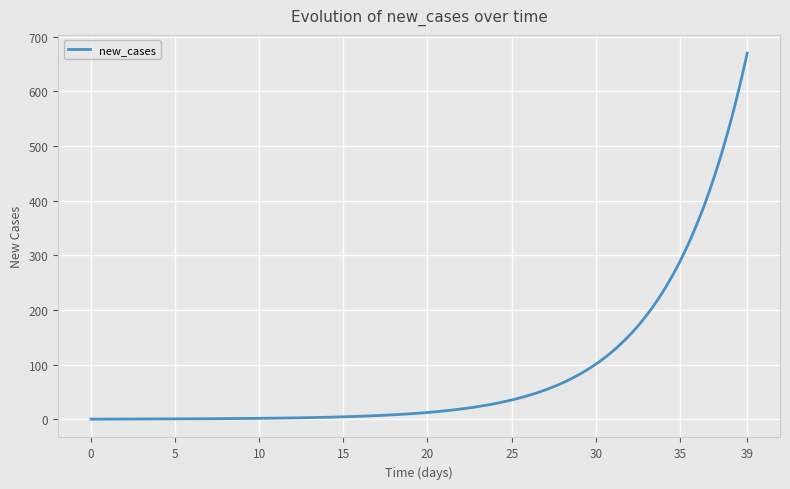

What is the maximum value shown in the chart?

670.0